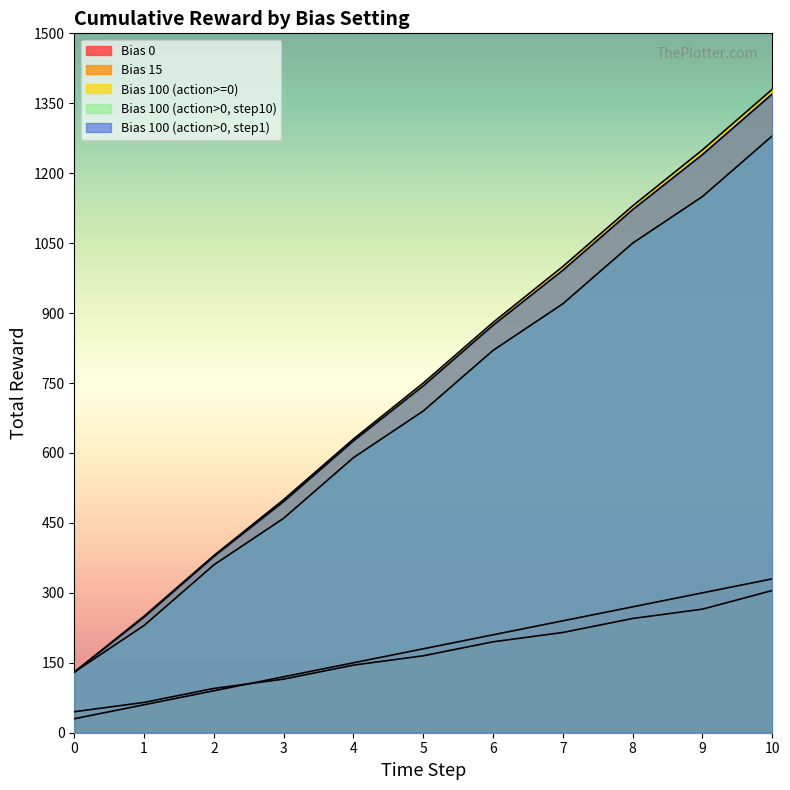

Is the value of Bias 0 at 4 greater than the value of Bias 100 (action>0, step10) at 10?

No